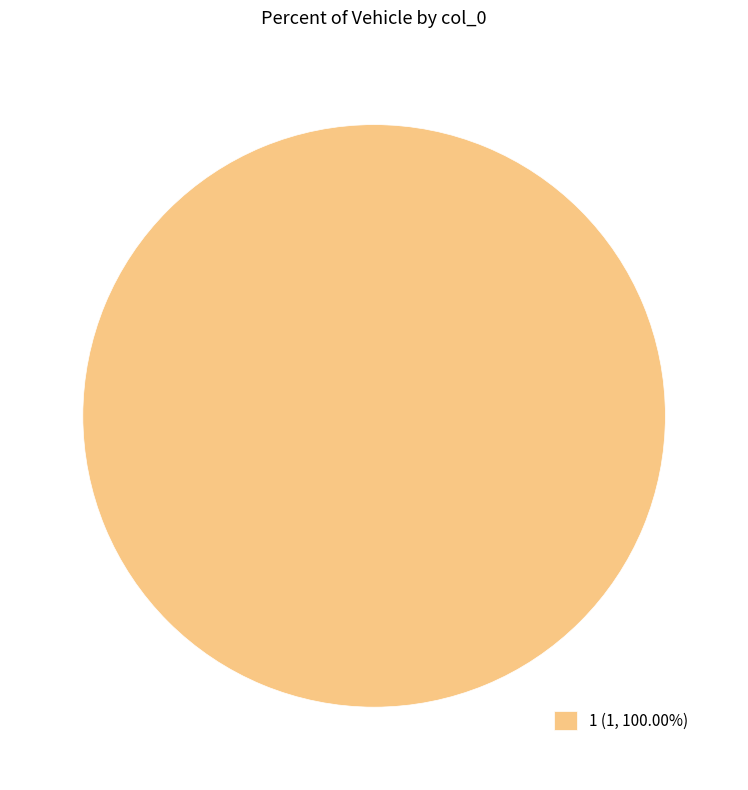

Does 1 (1, 100.00%) represent more than half of the total?

Yes